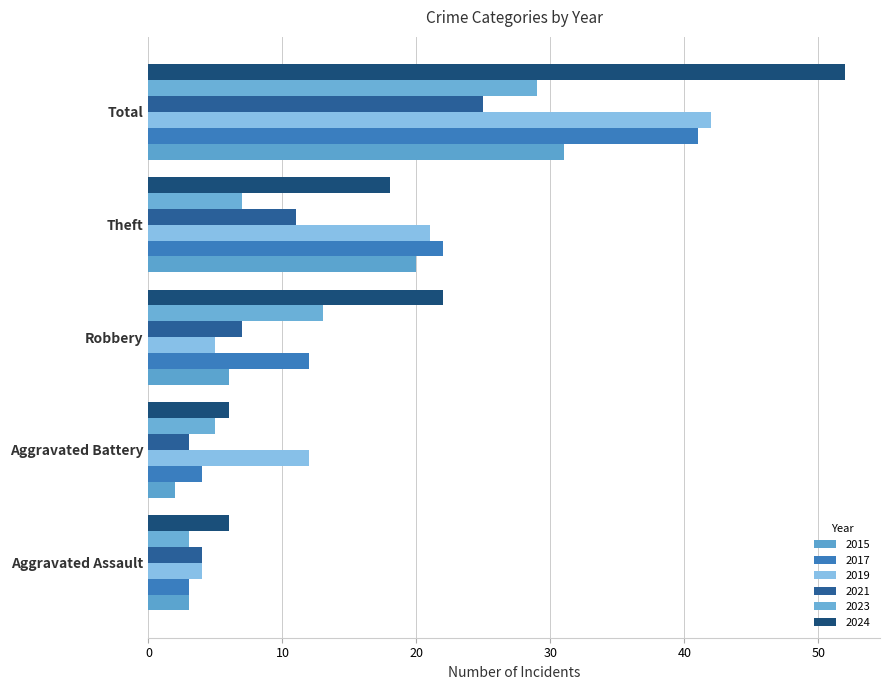

Reading right to left, list all the values displayed in this chart.

2015: Total=31	Theft=20	Robbery=6	Aggravated Battery=2	Aggravated Assault=3
2017: Total=41	Theft=22	Robbery=12	Aggravated Battery=4	Aggravated Assault=3
2019: Total=42	Theft=21	Robbery=5	Aggravated Battery=12	Aggravated Assault=4
2021: Total=25	Theft=11	Robbery=7	Aggravated Battery=3	Aggravated Assault=4
2023: Total=29	Theft=7	Robbery=13	Aggravated Battery=5	Aggravated Assault=3
2024: Total=52	Theft=18	Robbery=22	Aggravated Battery=6	Aggravated Assault=6